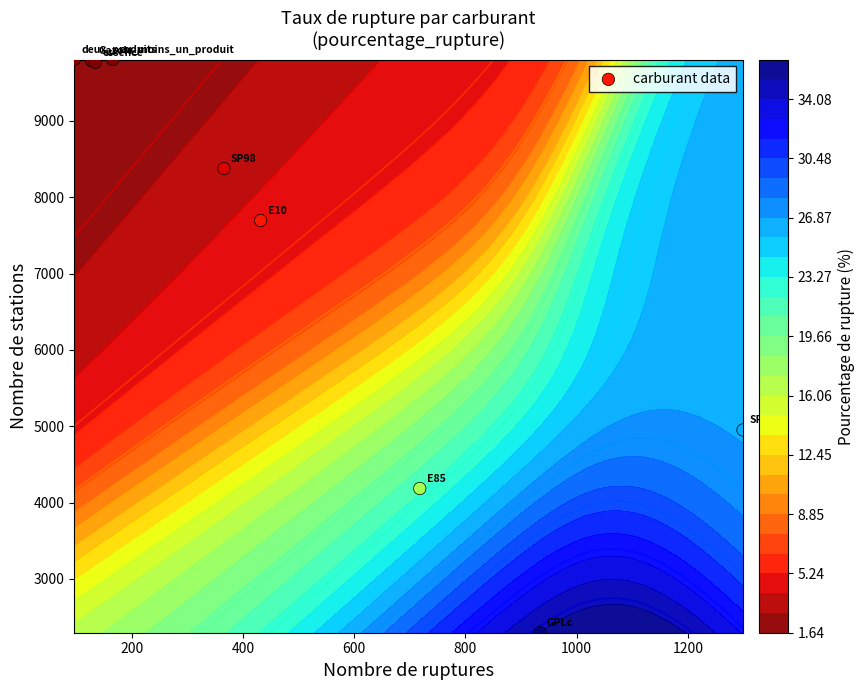

Reading left to right, list all the values displayed in this chart.

7694	4184	2295	9787	4951	8375	9803	9803	9763